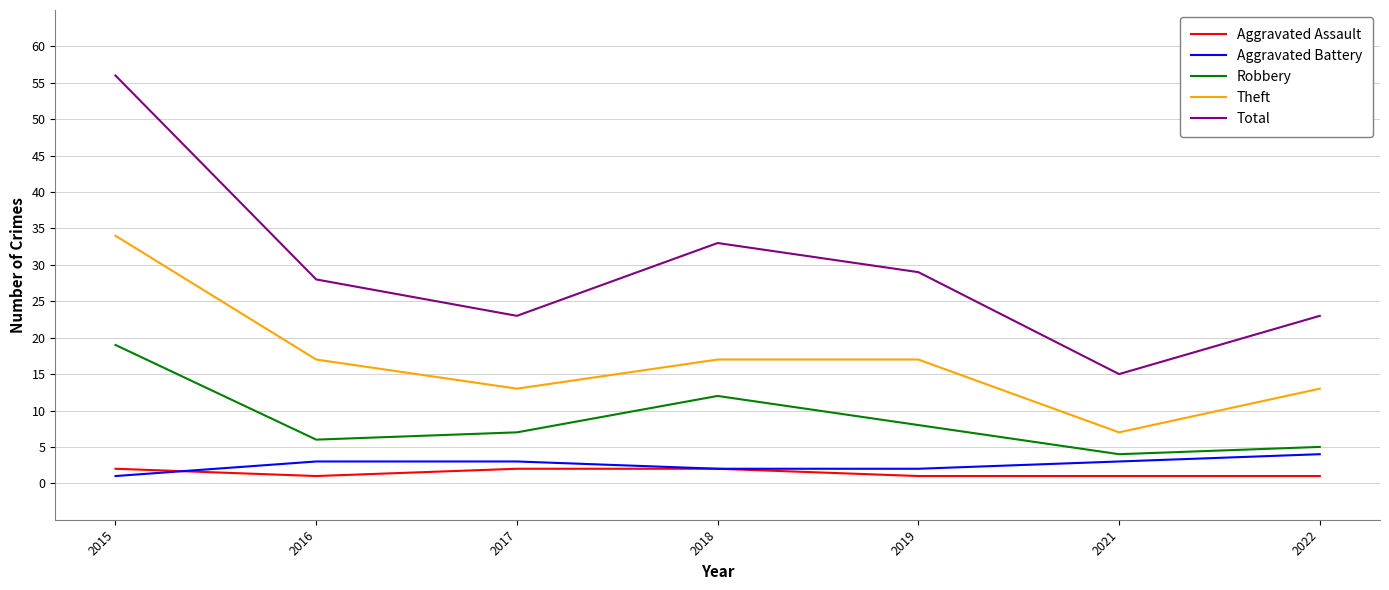

Reading right to left, what are all the values shown in this chart?

Aggravated Assault: 2022=1	2021=1	2019=1	2018=2	2017=2	2016=1	2015=2
Aggravated Battery: 2022=4	2021=3	2019=2	2018=2	2017=3	2016=3	2015=1
Robbery: 2022=5	2021=4	2019=8	2018=12	2017=7	2016=6	2015=19
Theft: 2022=13	2021=7	2019=17	2018=17	2017=13	2016=17	2015=34
Total: 2022=23	2021=15	2019=29	2018=33	2017=23	2016=28	2015=56